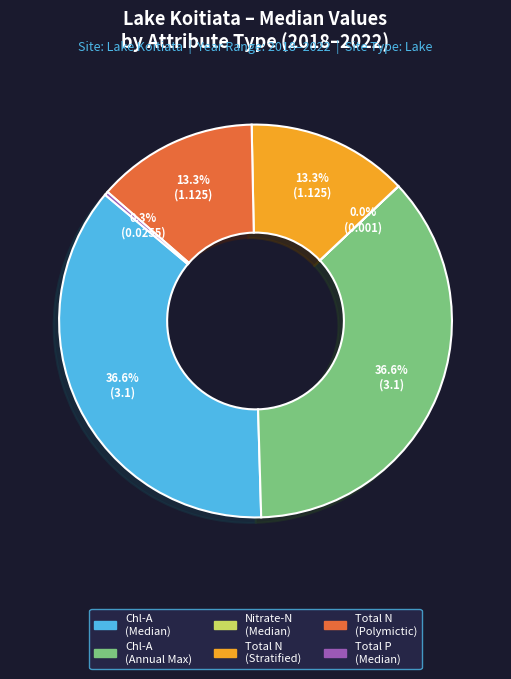

Is there any slice that represents more than half of the pie?

No